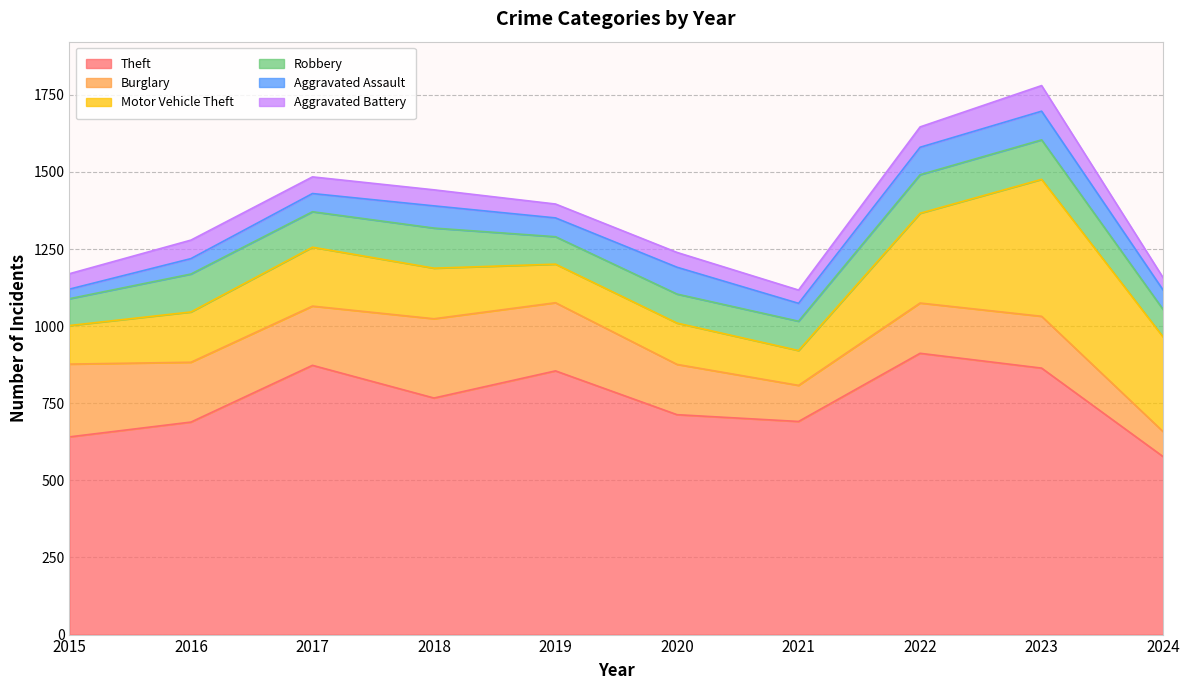

What is the value of the Robbery point at the 7th from the left?

95